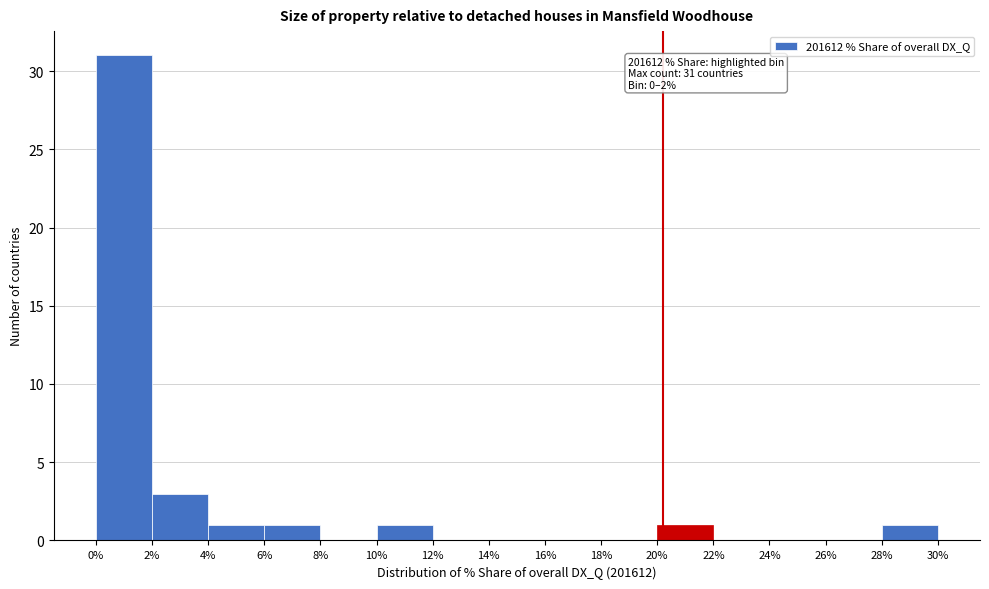

Which range on the x-axis has the tallest bar?

0% to 2%